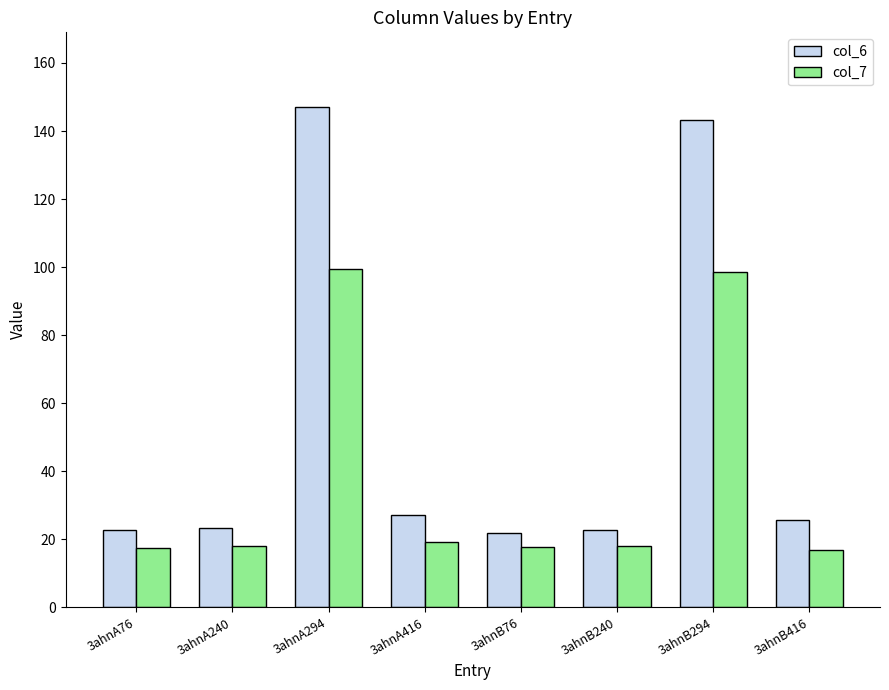

At which category is the sum across all series the highest?

3ahnA294